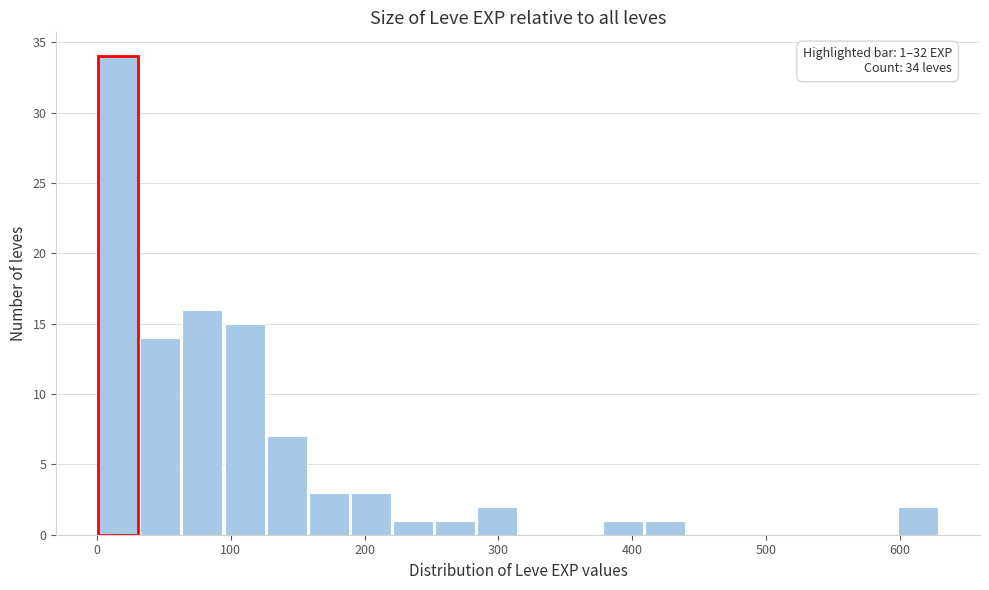

Read against the x-axis, roughly where is the centre of the tallest bar?

20